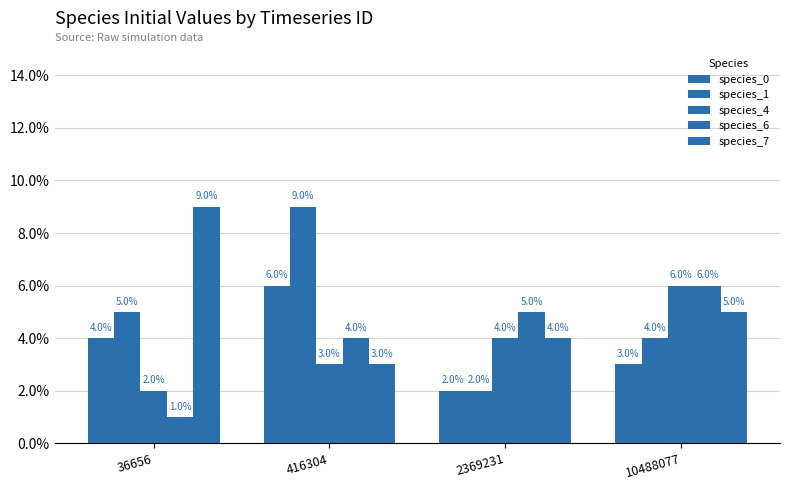

What are all the series names shown in the legend?

species_0, species_1, species_4, species_6, species_7